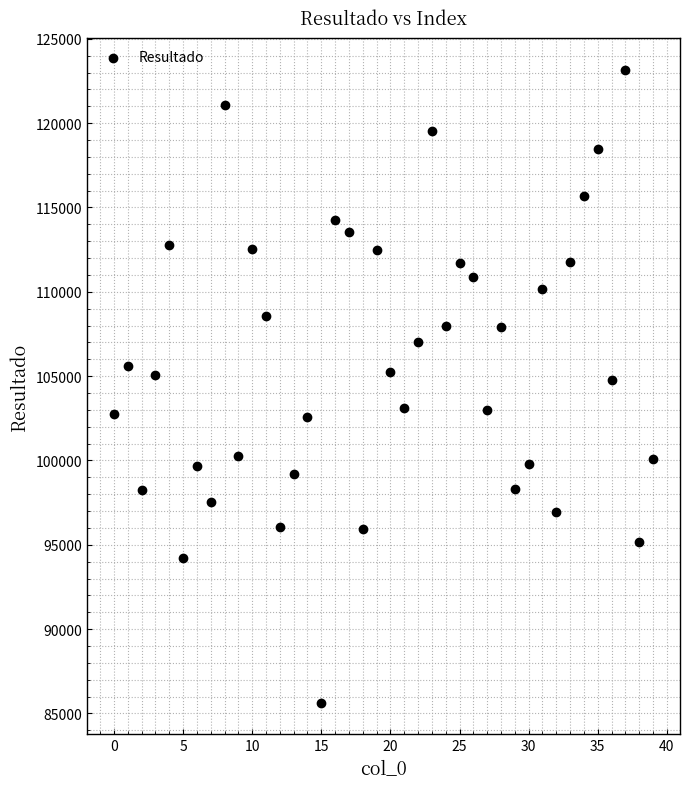

What is the range of Y values (max minus min)?

37544